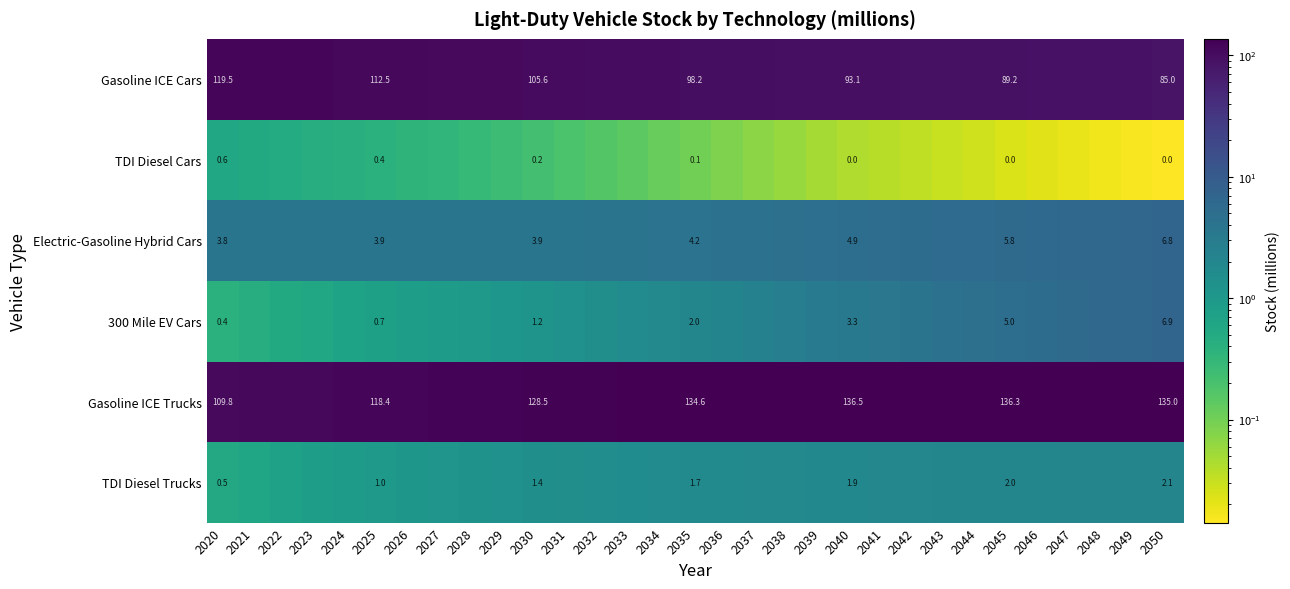

Is the value of TDI Diesel Trucks at 2045 greater than the value of Gasoline ICE Trucks at 2030?

No